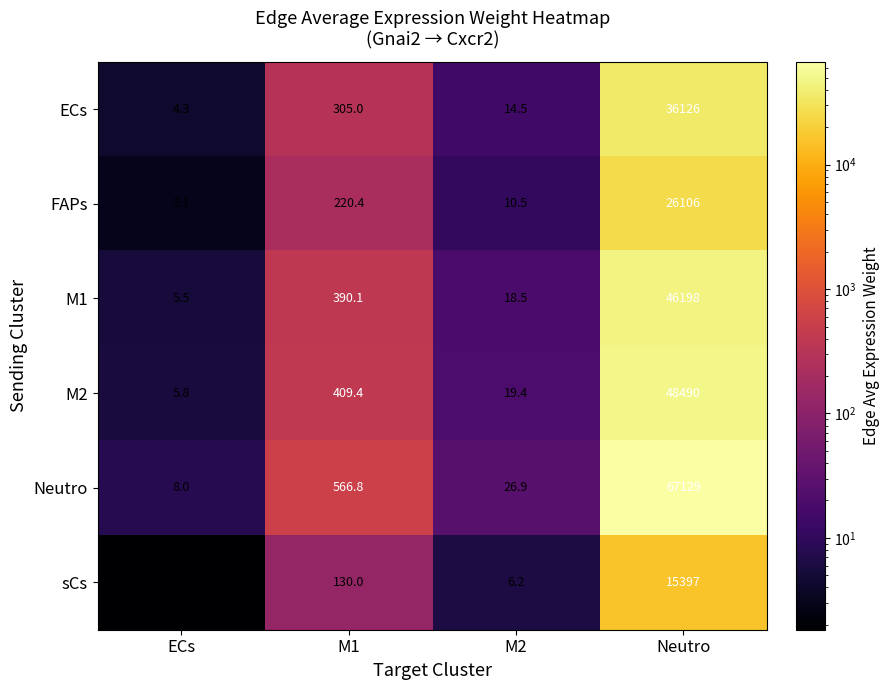

The value of M2 at M1 is 125.2. True or false?

False